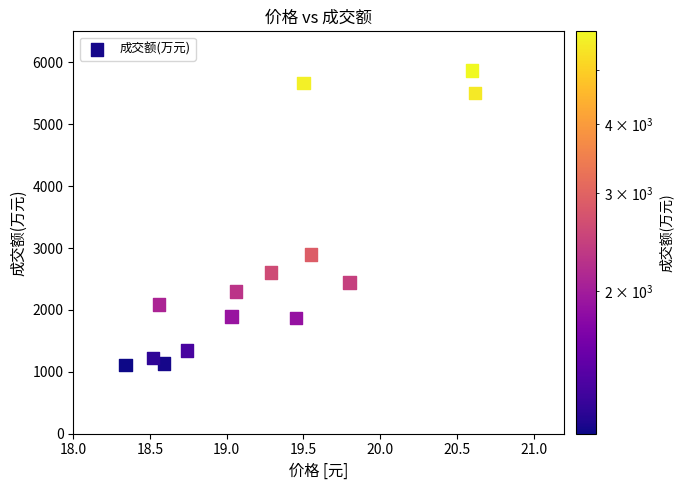

What Y value in the scatter plot is closest to 3486?

2898